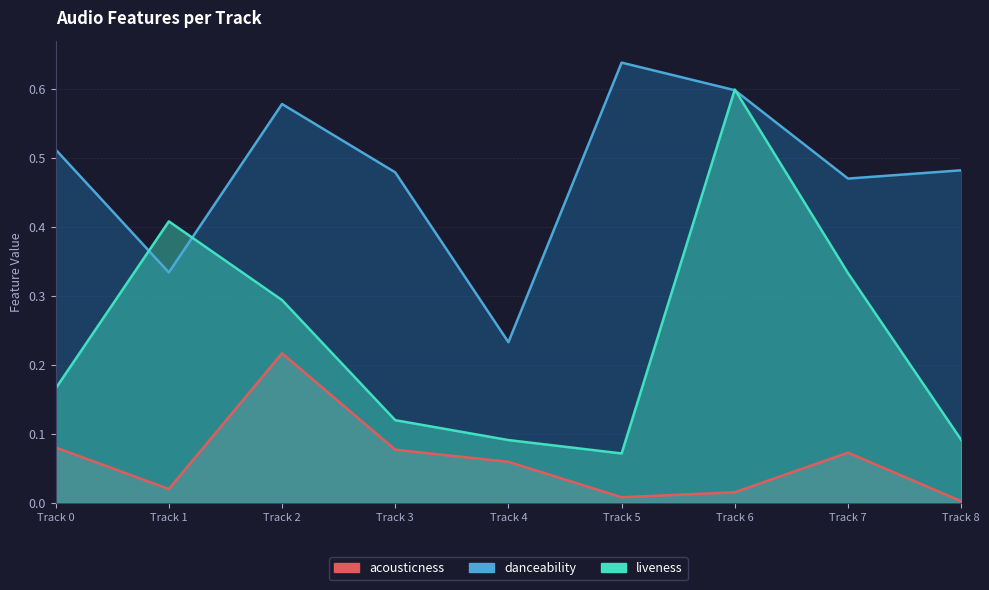

Read the liveness value at Track 7.

0.3